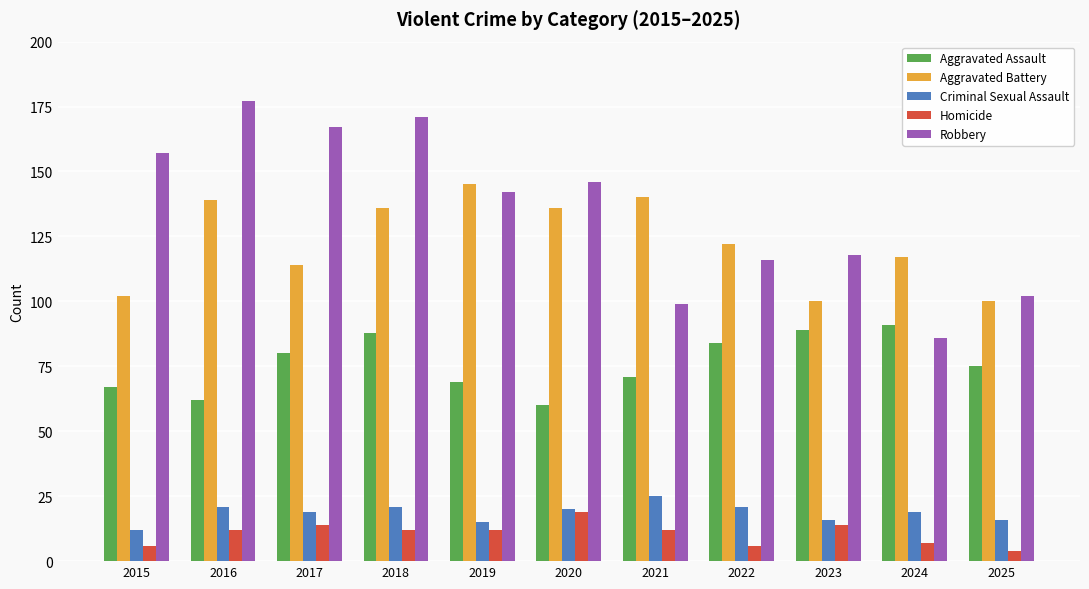

How many values in the Aggravated Battery series are below 122?

5